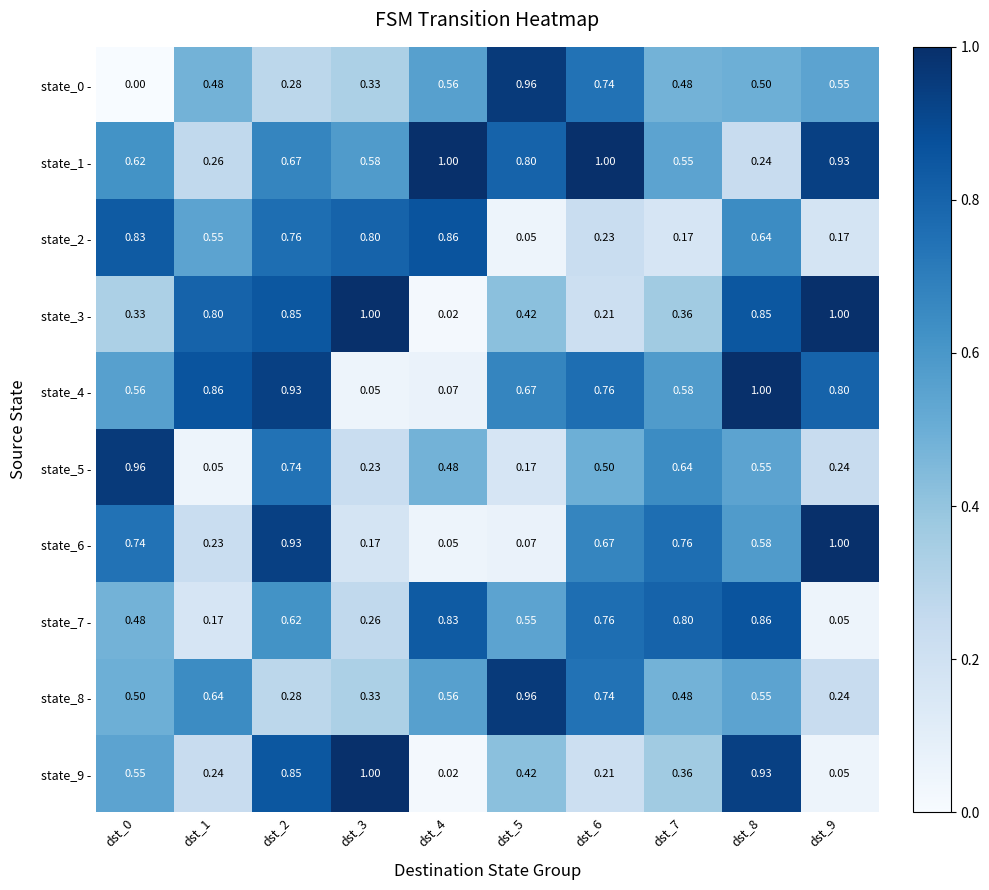

Is the value of state_0 - at dst_0 greater than the value of state_8 - at dst_8?

No